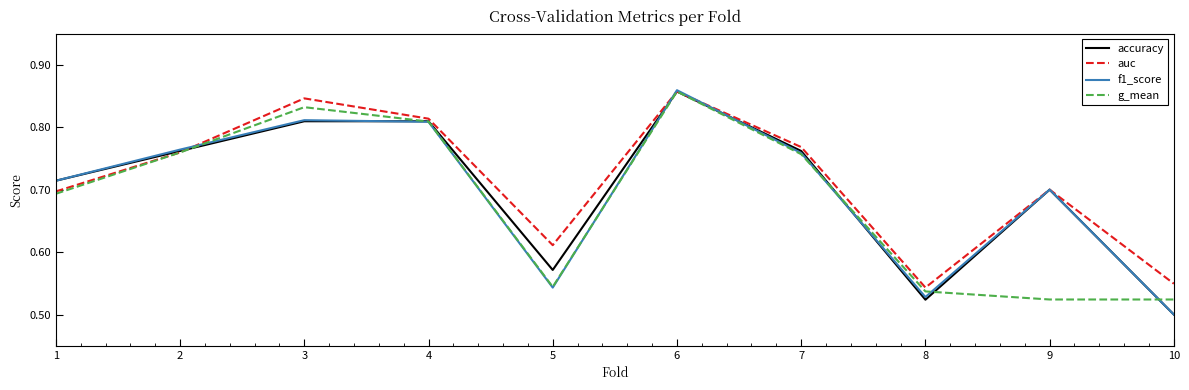

Which series has the widest spread of values?

f1_score